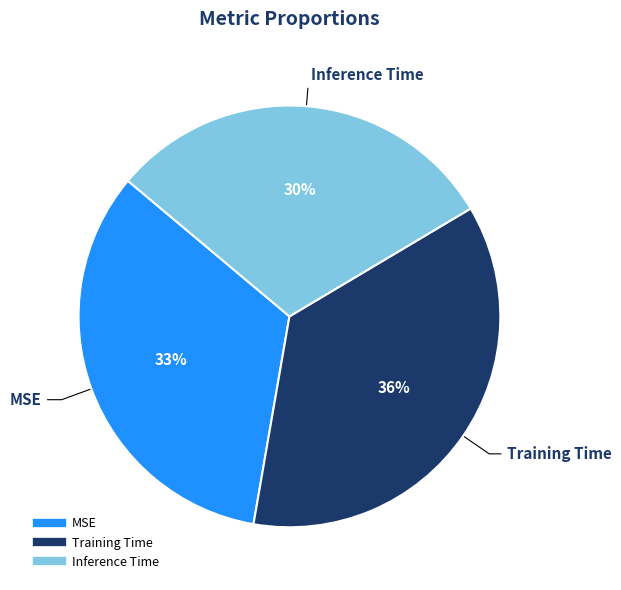

How many slices are in this pie chart?

3